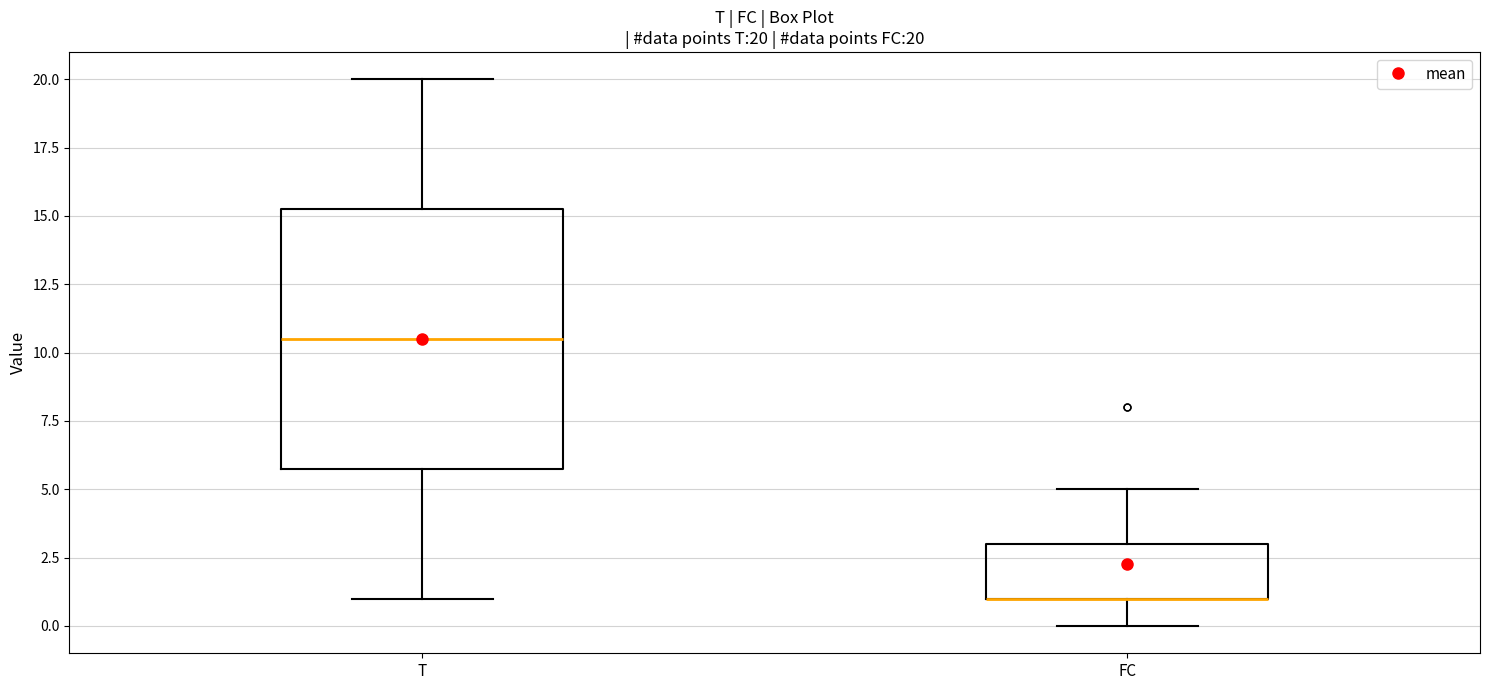

Which box is the tallest, from its lower edge to its upper edge?

T